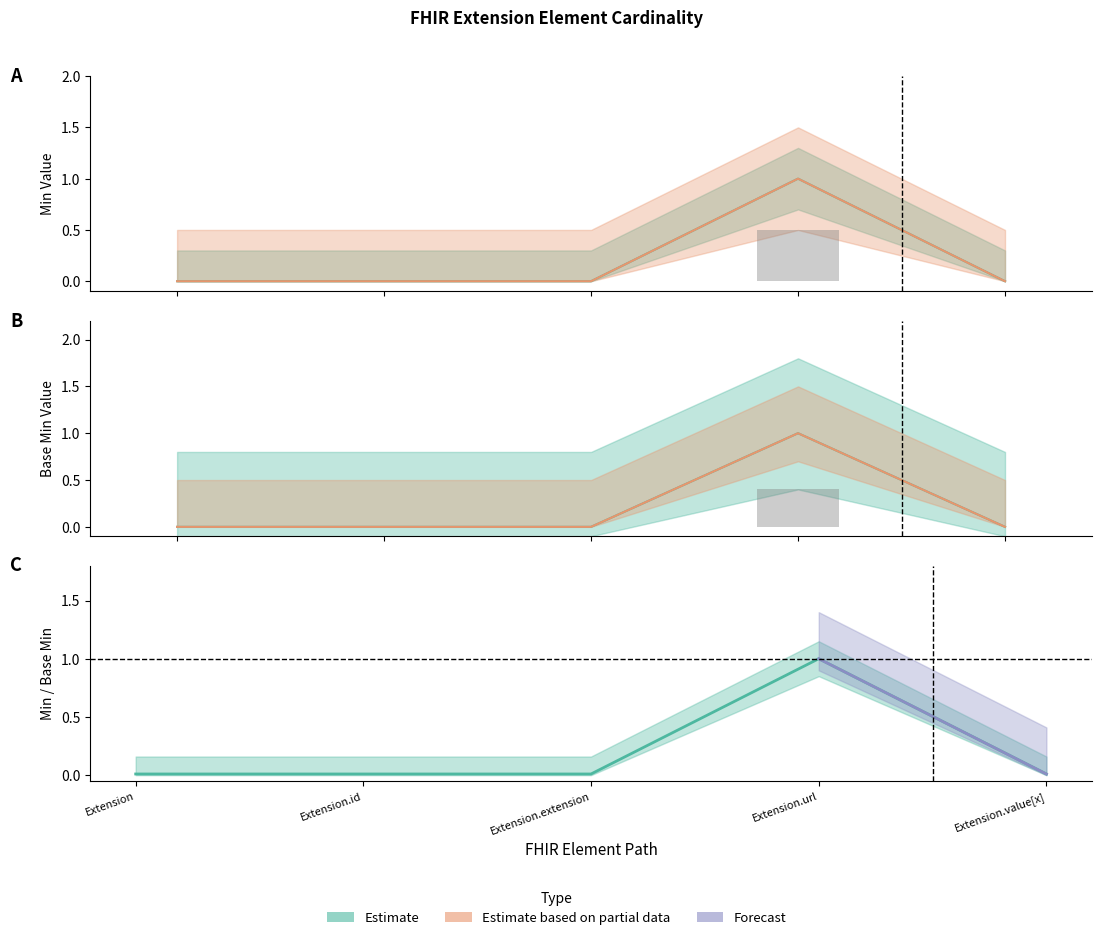

What position from the right is Extension.value[x]?

1